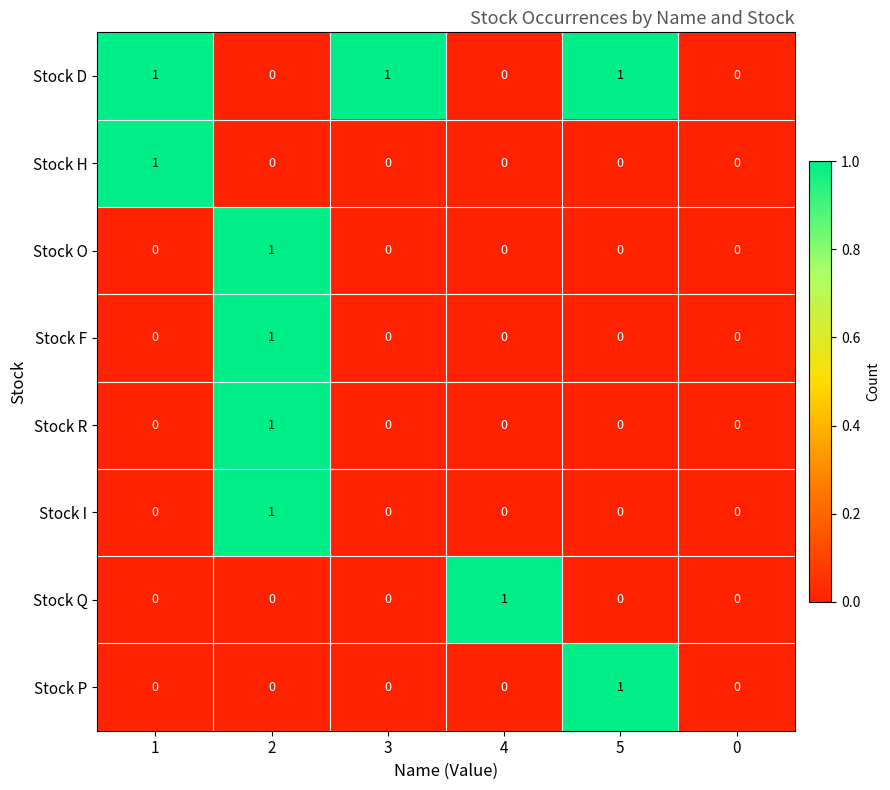

How many Stock R values are between 0 and 1?

6